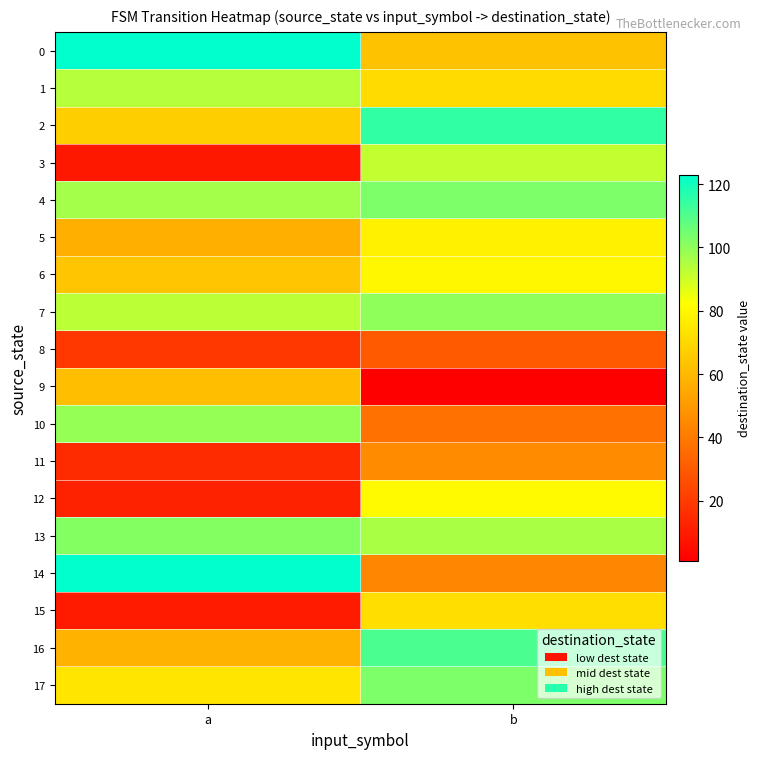

Which series changed the most between a and b?

3